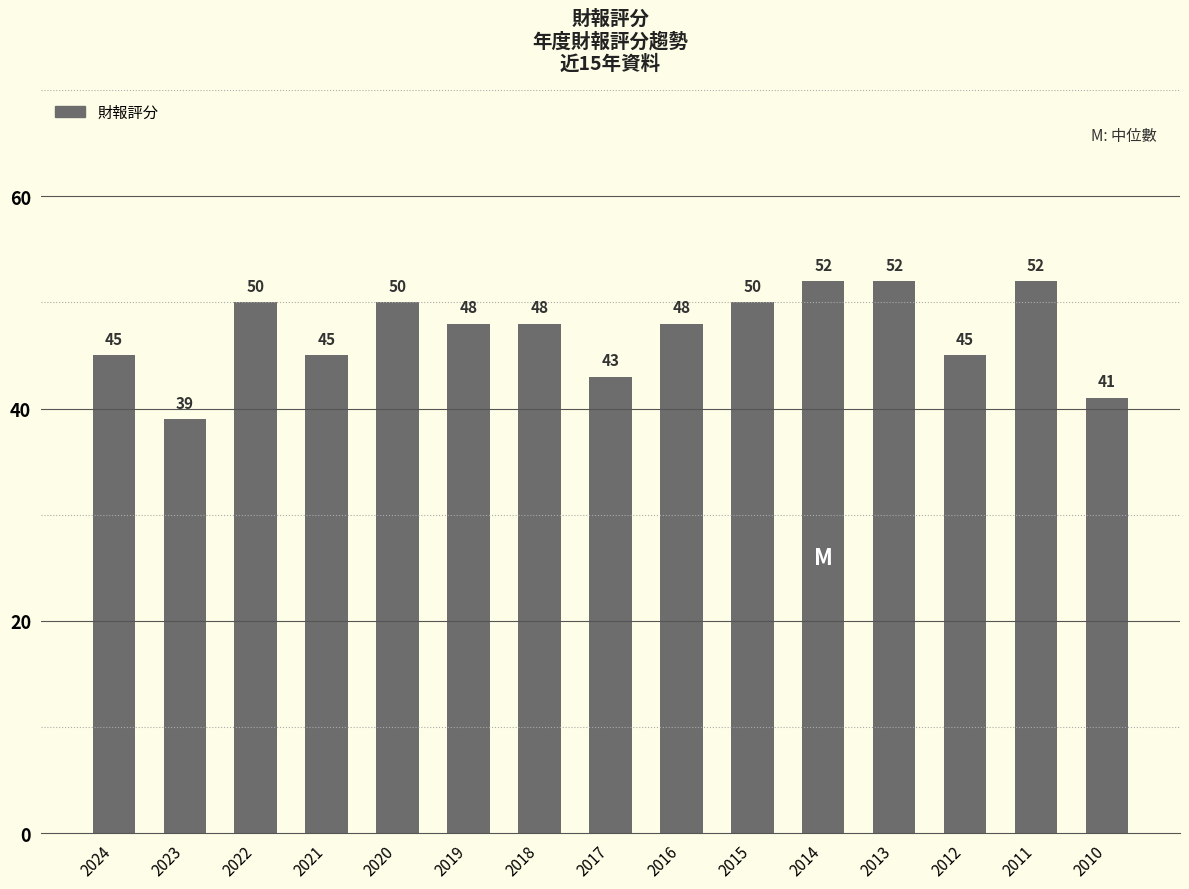

What is the maximum value shown in the chart?

52